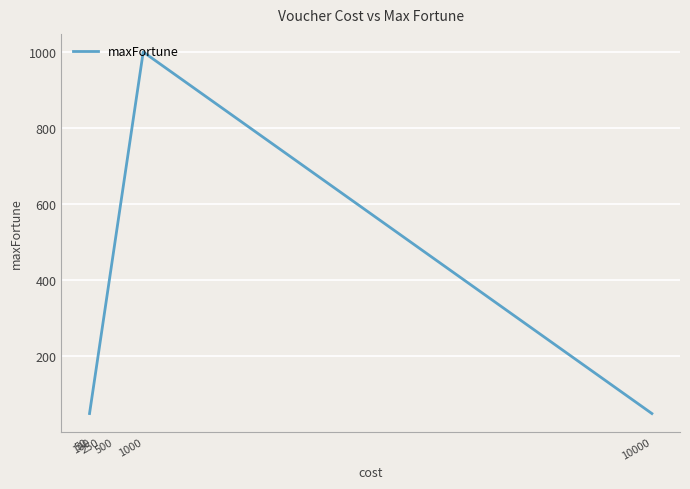

How many interior local peaks (higher than both neighbors) does the data have?

1